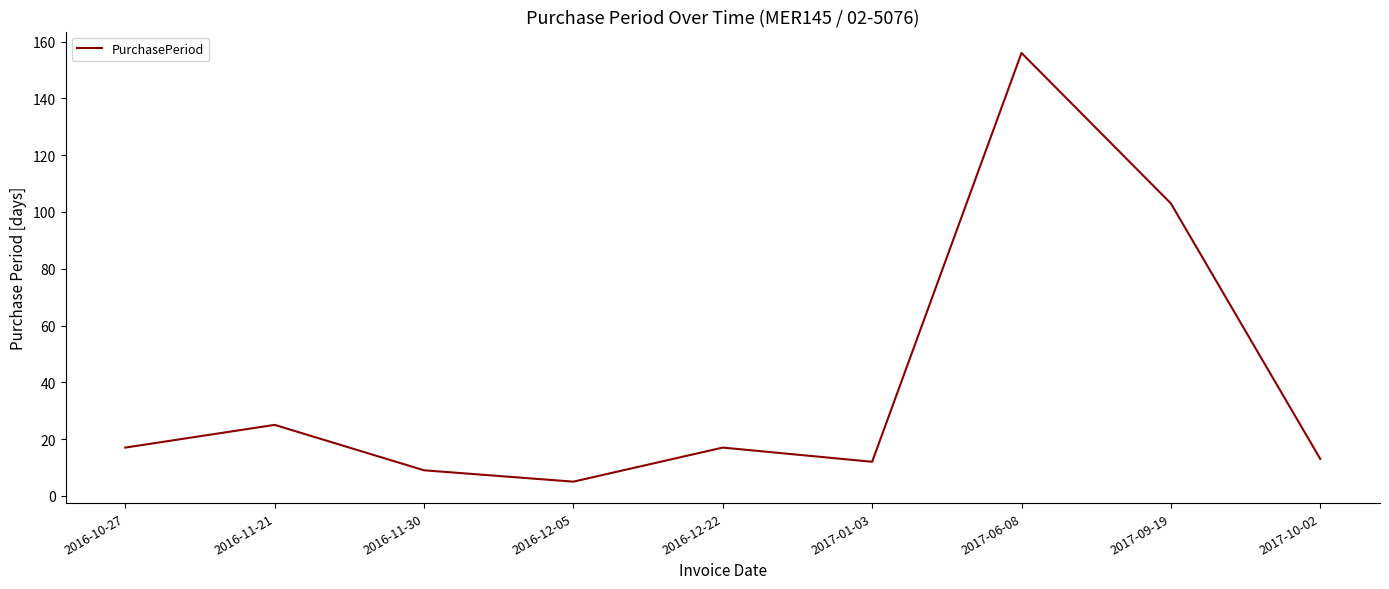

Reading left to right, transcribe all the data shown in this chart.

17	25	9	5	17	12	156	103	13